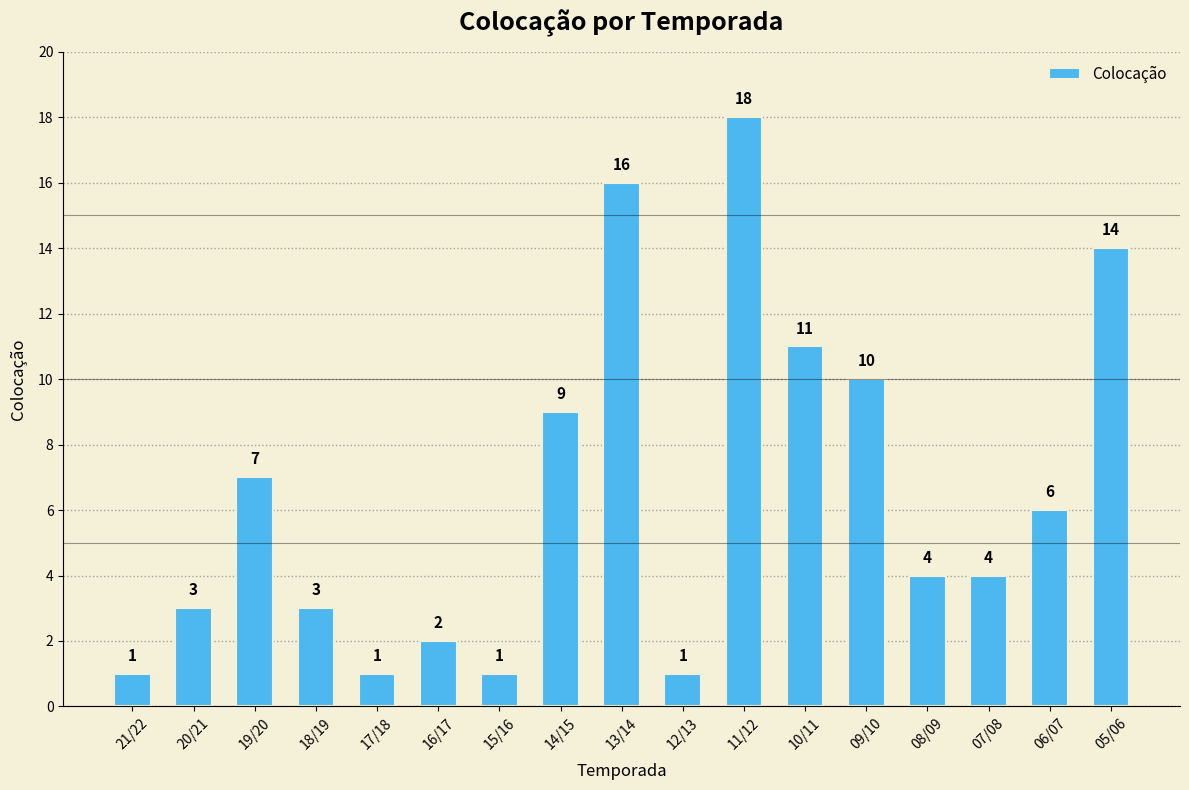

What is the difference between the maximum and minimum values?

17